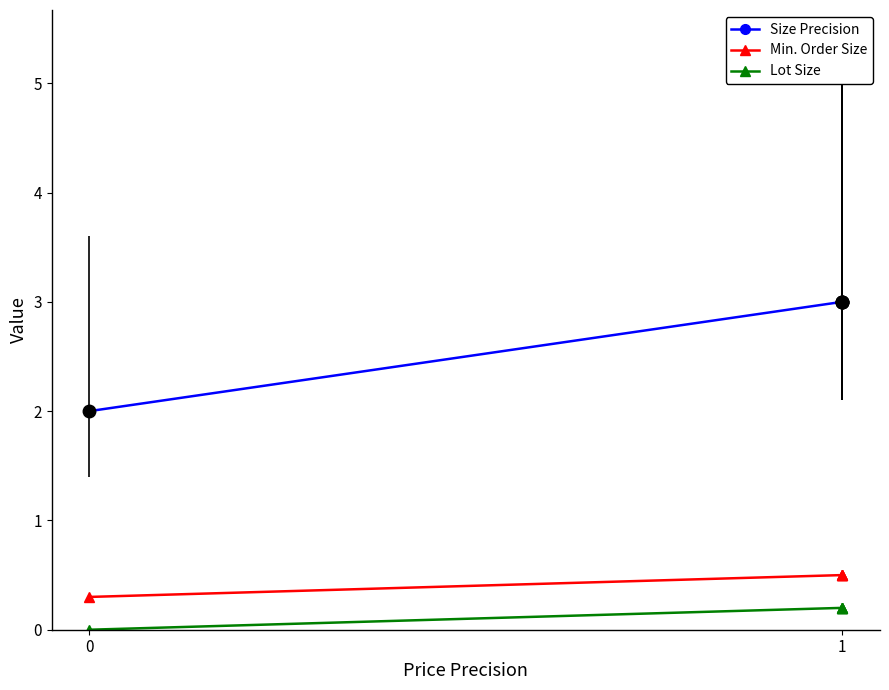

True or false: Lot Size and Min. Order Size cross at least once.

False